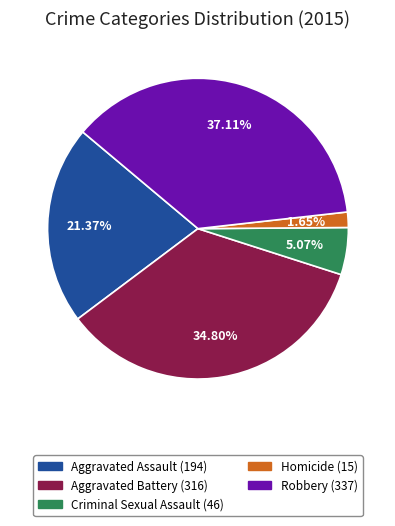

Combined, do Aggravated Assault and Aggravated Battery account for over 50%?

Yes